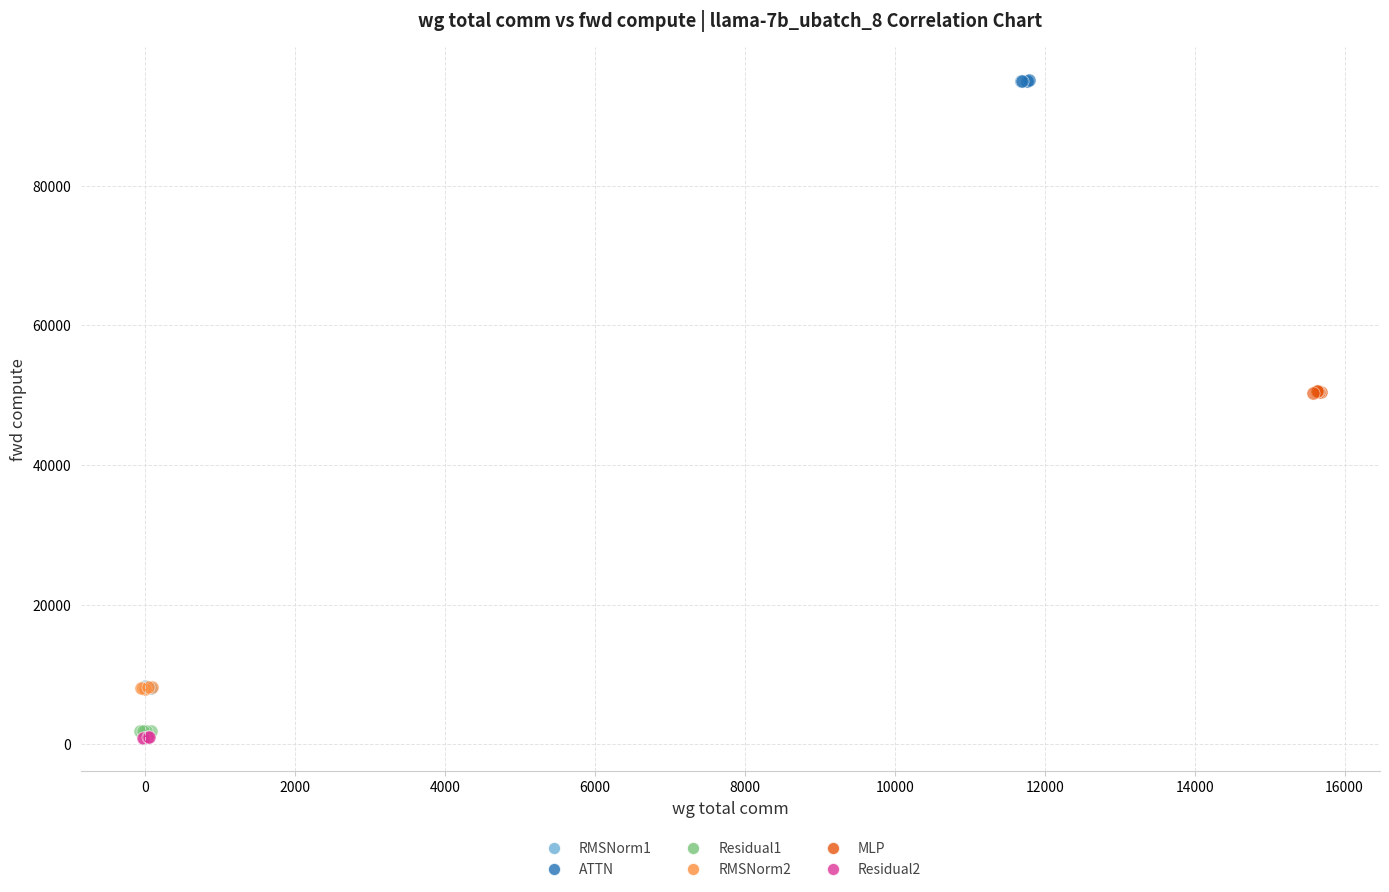

Which series contains the highest Y value?

ATTN